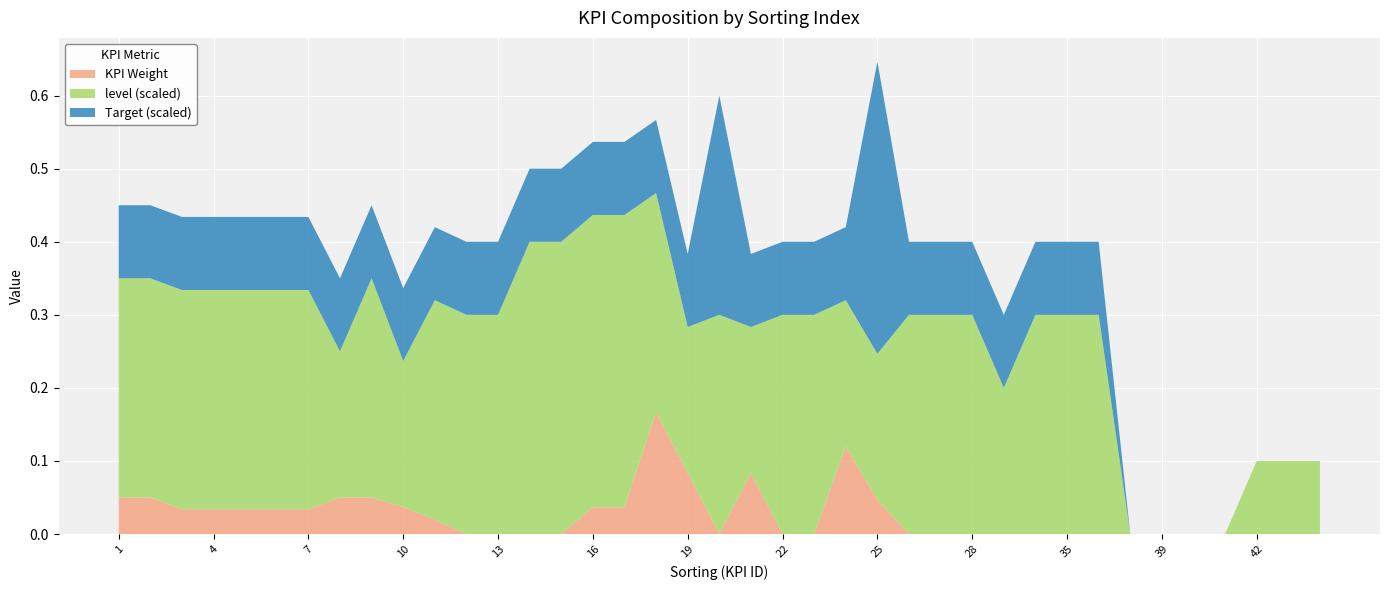

Reading left to right, extract all data points from this chart.

KPI Weight: 0.1	0.1	0.0	0.0	0.0	0.0	0.0	0.1	0.1	0.0	0.0	0.0	0.0	0.0	0.0	0.0	0.0	0.2	0.1	0.0	0.1	0.0	0.0	0.1	0.0	0.0	0.0	0.0	0.0	0.0	0.0	0.0	0.0	0.0	0.0	0.0	0.0	0.0	0.0
level: 3.0	3.0	3.0	3.0	3.0	3.0	3.0	2.0	3.0	2.0	3.0	3.0	3.0	4.0	4.0	4.0	4.0	3.0	2.0	3.0	2.0	3.0	3.0	2.0	2.0	3.0	3.0	3.0	2.0	3.0	3.0	3.0	0.0	0.0	0.0	0.0	1.0	1.0	1.0
Target: 1.0	1.0	1.0	1.0	1.0	1.0	1.0	1.0	1.0	1.0	1.0	1.0	1.0	1.0	1.0	1.0	1.0	1.0	1.0	3.0	1.0	1.0	1.0	1.0	4.0	1.0	1.0	1.0	1.0	1.0	1.0	1.0	0.0	0.0	0.0	0.0	0.0	0.0	0.0